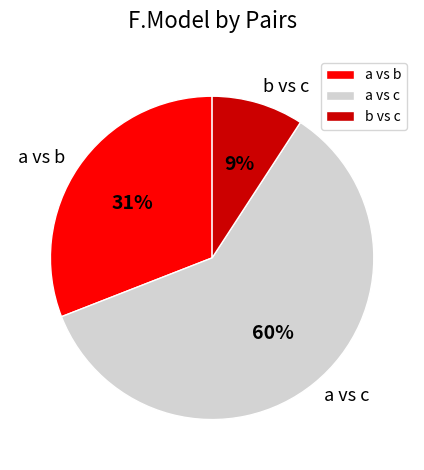

Is it true that a vs b is 31% of the pie?

True